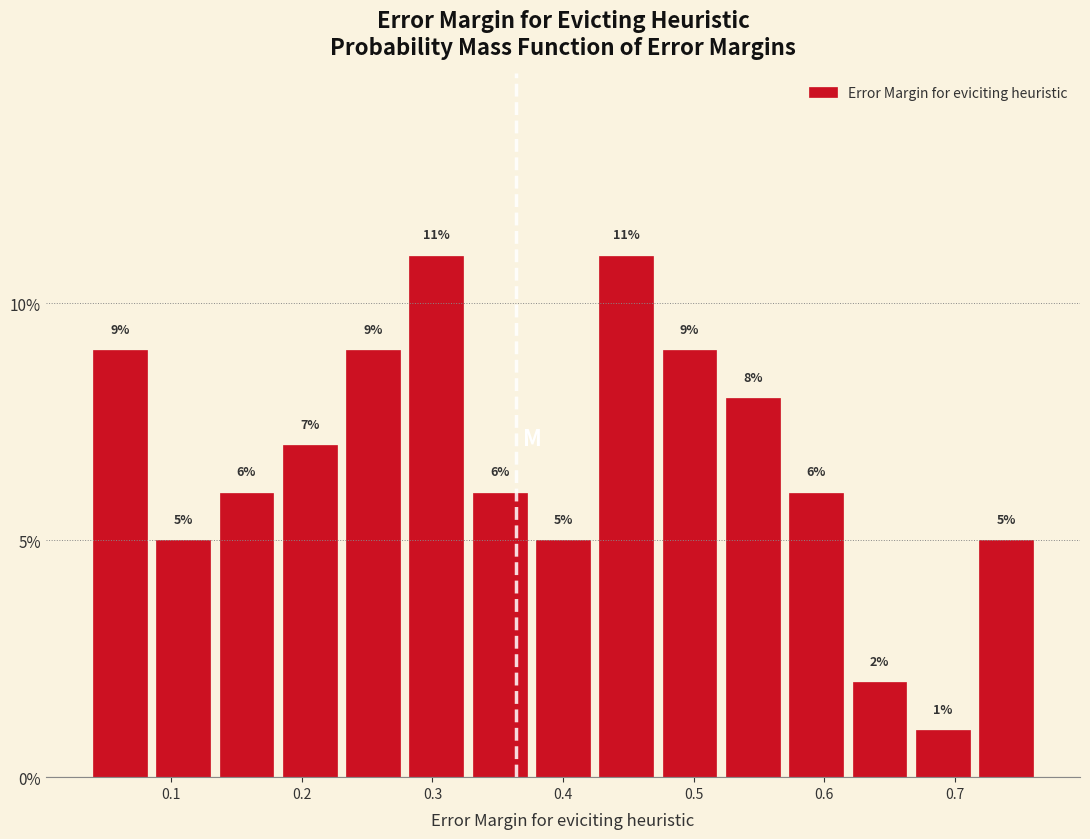

Reading left to right, list every bar in this chart as the range it spans on the x-axis followed by its height. The bar edges are not printed on the chart, so give them approximately, as read against the axis.

0.04 to 0.09: 9
0.09 to 0.14: 5
0.14 to 0.19: 6
0.19 to 0.23: 7
0.23 to 0.28: 9
0.28 to 0.33: 11
0.33 to 0.38: 6
0.38 to 0.43: 5
0.43 to 0.48: 11
0.48 to 0.52: 9
0.52 to 0.57: 8
0.57 to 0.62: 6
0.62 to 0.67: 2
0.67 to 0.72: 1
0.72 to 0.77: 5